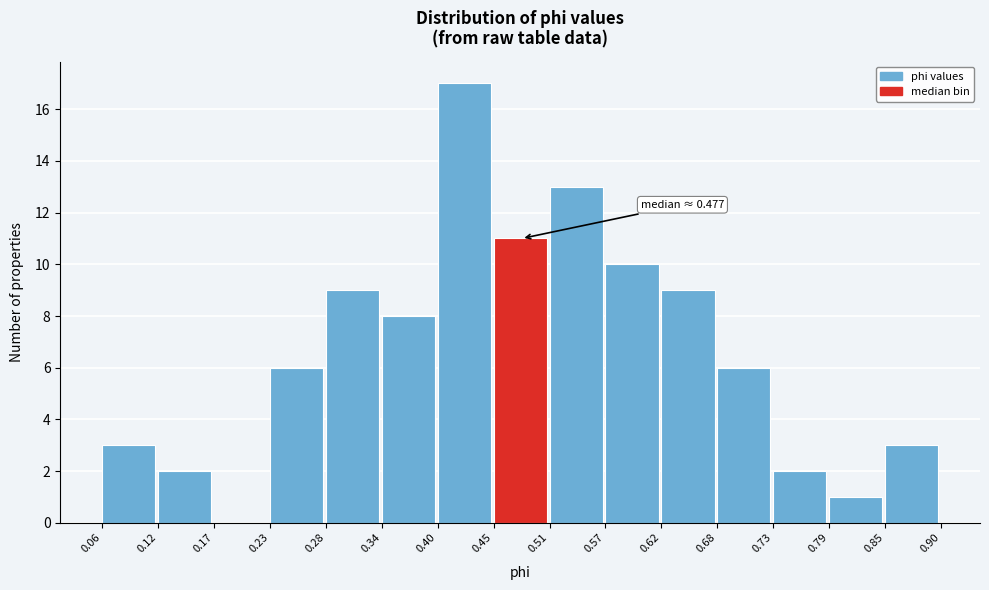

Which range on the x-axis has the tallest bar?

0.40 to 0.45